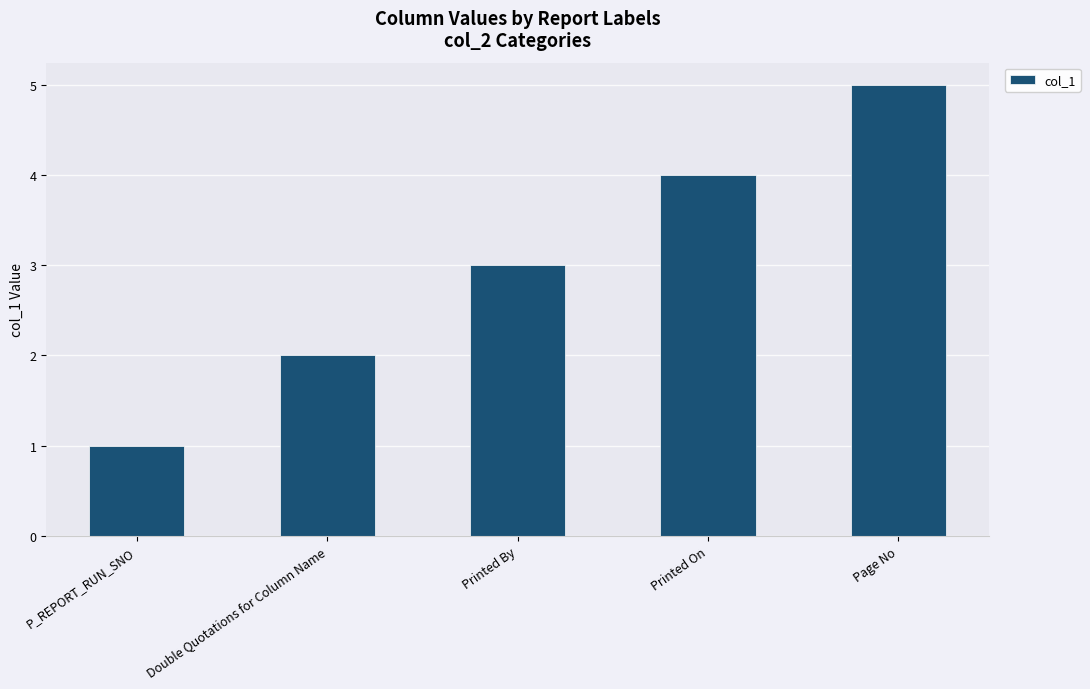

Reading left to right, transcribe all the data shown in this chart.

1	2	3	4	5